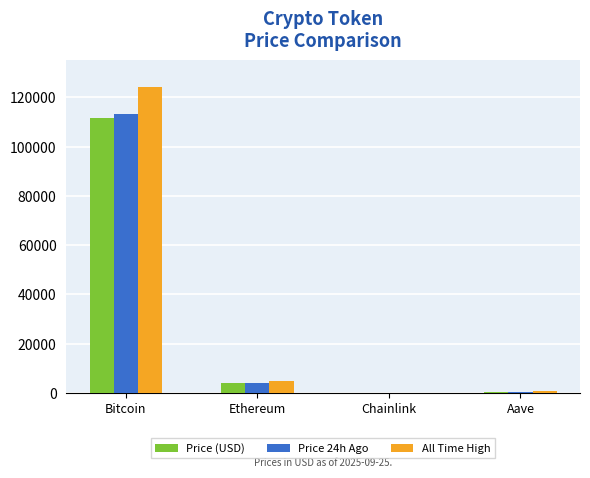

At which category is the sum across all series the highest?

Bitcoin